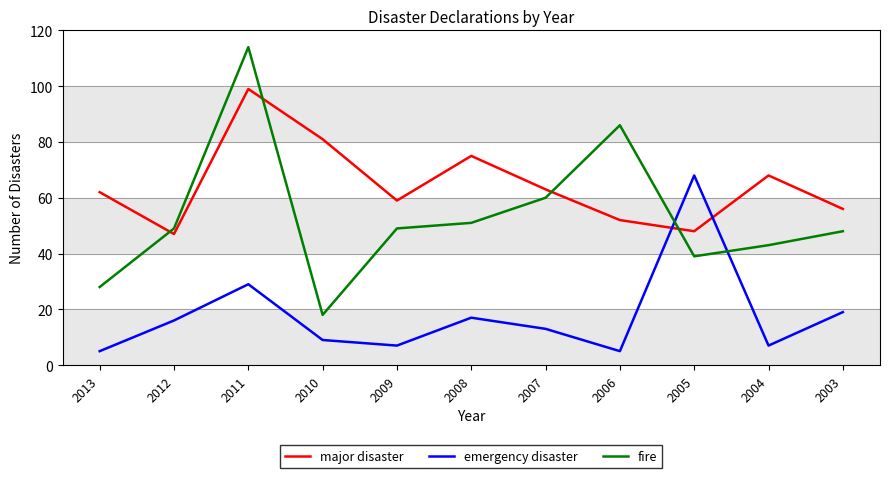

What is the spread (max minus min) of values at 2006?

81